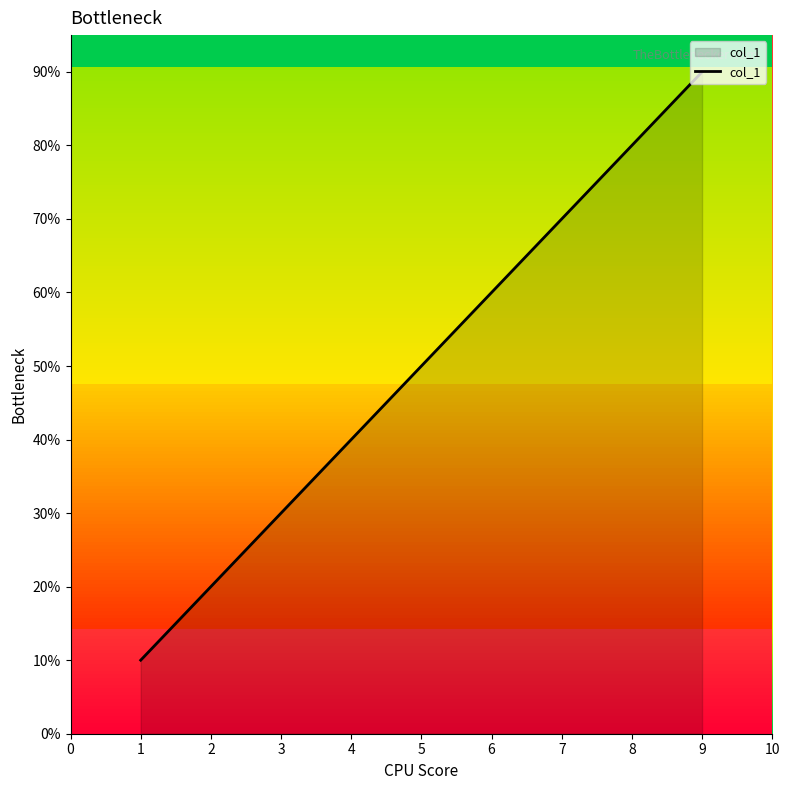

How many series are shown in this chart?

1